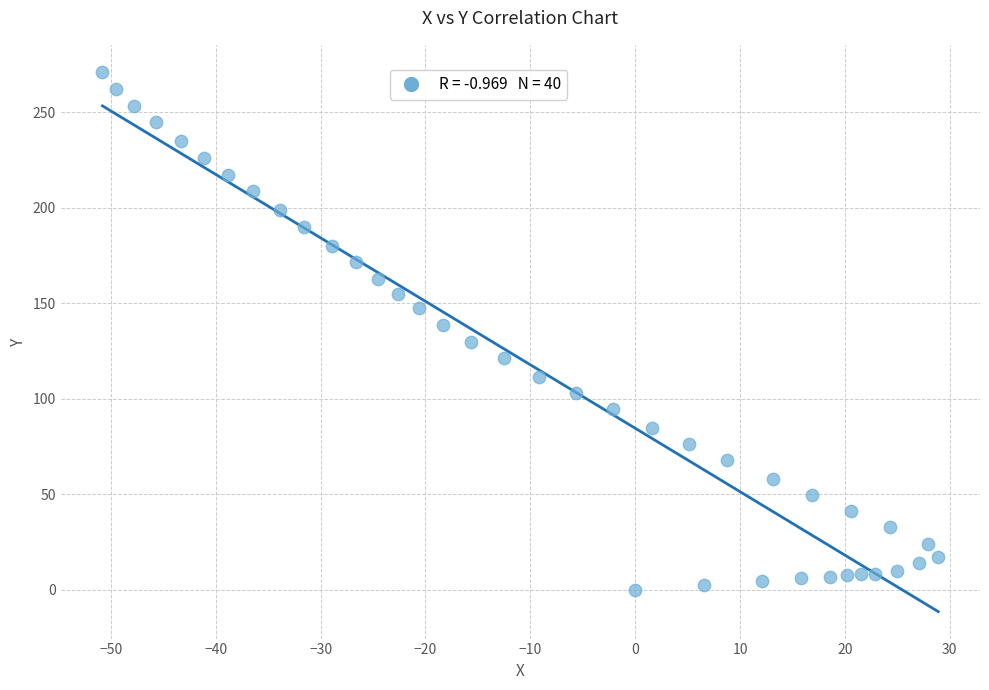

What is the range of Y values (max minus min)?

271.1